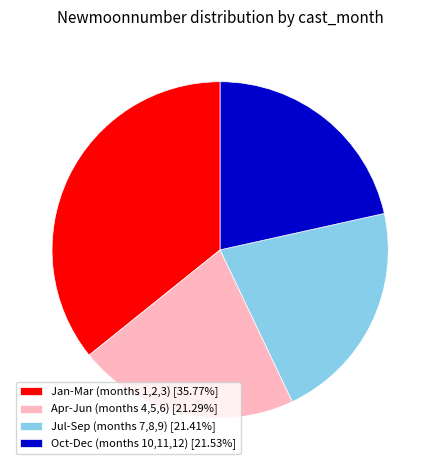

Approximately how many times larger is the value at Jan-Mar (months 1,2,3) [35.77%] compared to Jul-Sep (months 7,8,9) [21.41%]?

1.7